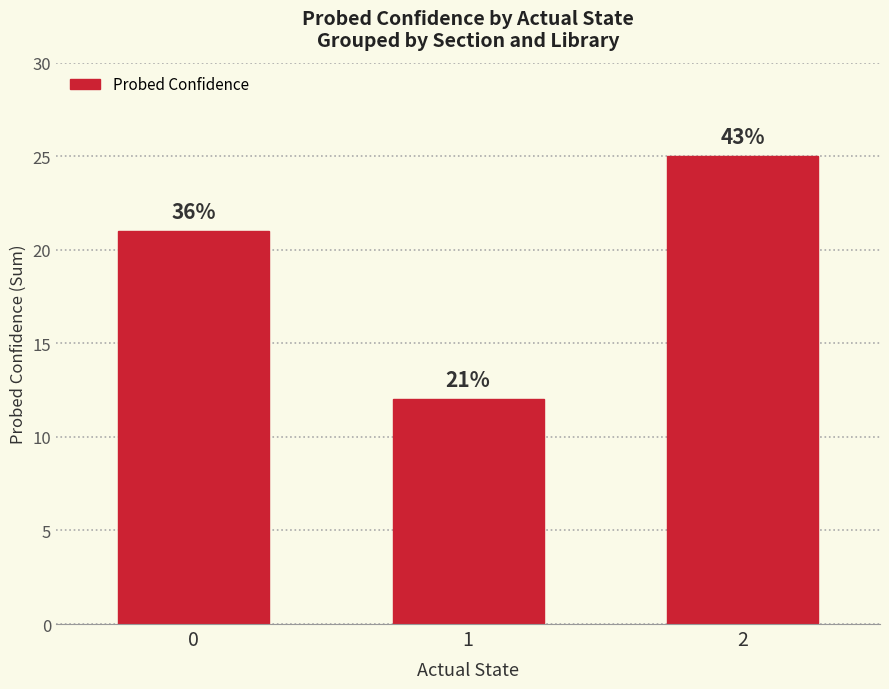

Approximately how many times larger is the value at 2 compared to 0?

1.2